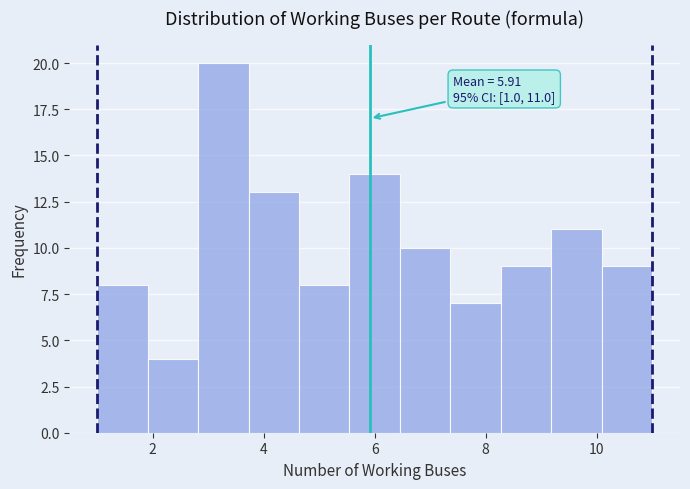

Which range on the x-axis has the tallest bar?

2.8 to 3.8